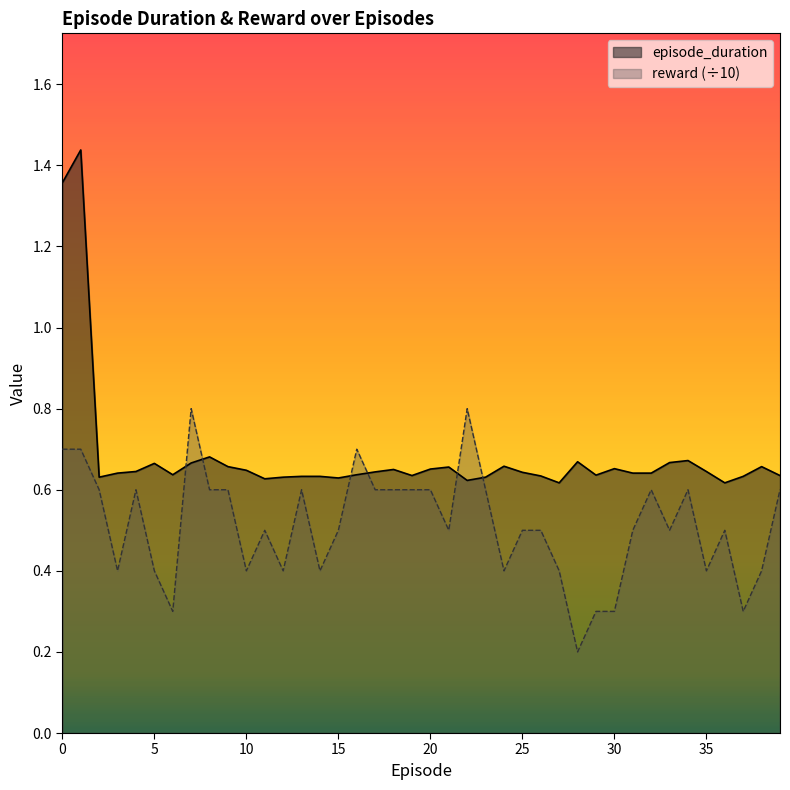

Where do reward and episode_duration first cross each other?

6 and 7